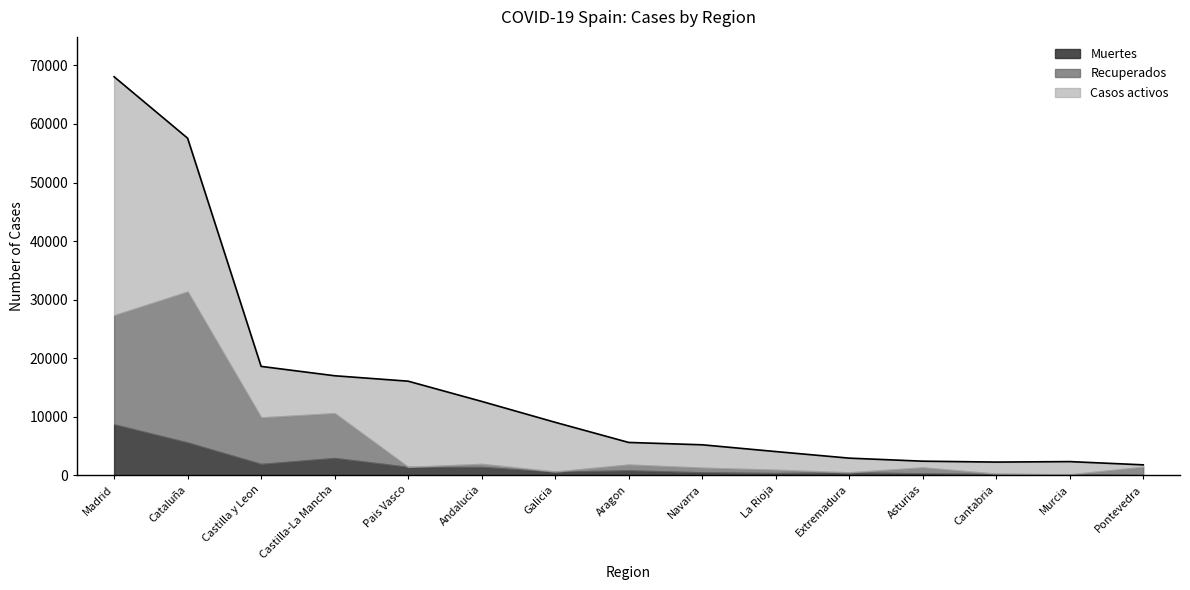

Reading right to left, list all the values displayed in this chart.

Muertes: Pontevedra=30	Murcia=148	Cantabria=203	Asturias=310	Extremadura=487	La Rioja=360	Navarra=490	Aragon=826	Galicia=604	Andalucia=1404	Pais Vasco=1418	Castilla-La Mancha=2945	Castilla y Leon=1922	Cataluña=5583	Madrid=8691
Recuperados: Pontevedra=1411	Murcia=0	Cantabria=62	Asturias=1026	Extremadura=10	La Rioja=577	Navarra=804	Aragon=1002	Galicia=28	Andalucia=537	Pais Vasco=0	Castilla-La Mancha=7655	Castilla y Leon=7953	Cataluña=25783	Madrid=18639
Casos activos: Pontevedra=333	Murcia=2180	Cantabria=1981	Asturias=1063	Extremadura=2422	La Rioja=3107	Navarra=3905	Aragon=3772	Galicia=8409	Andalucia=10671	Pais Vasco=14646	Castilla-La Mancha=6392	Castilla y Leon=8716	Cataluña=26203	Madrid=40736